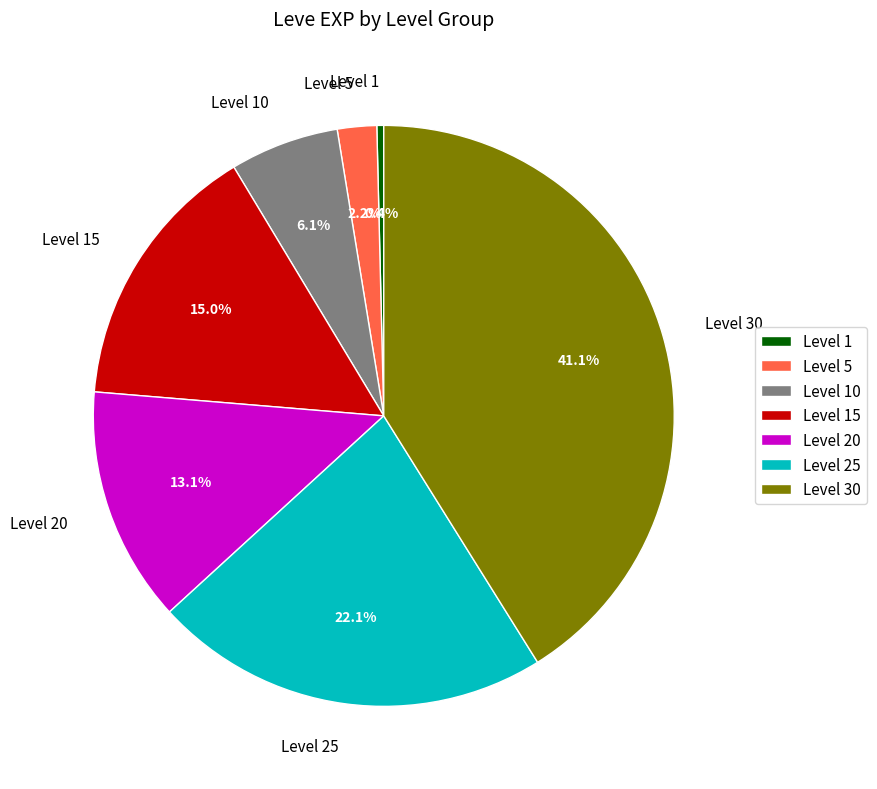

What is the total percentage of Level 15 and Level 25?

37.1%